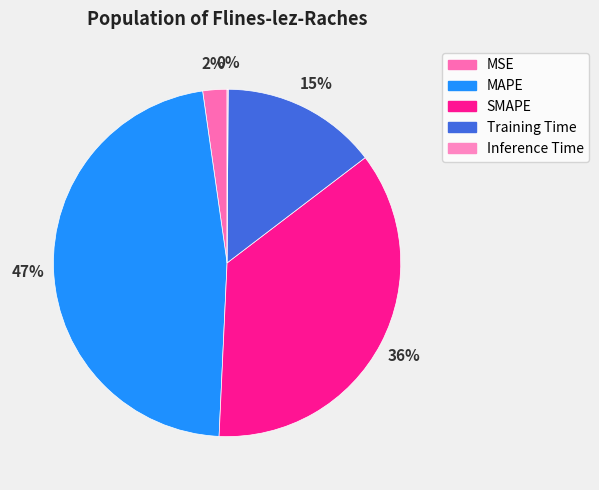

Combined, do Training Time and MAPE account for over 50%?

Yes